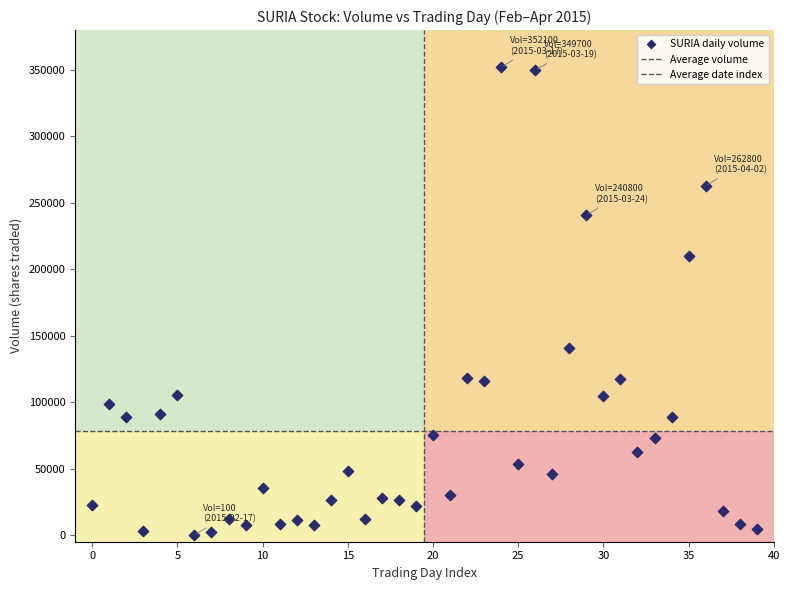

What is the range of Y values (max minus min)?

352000